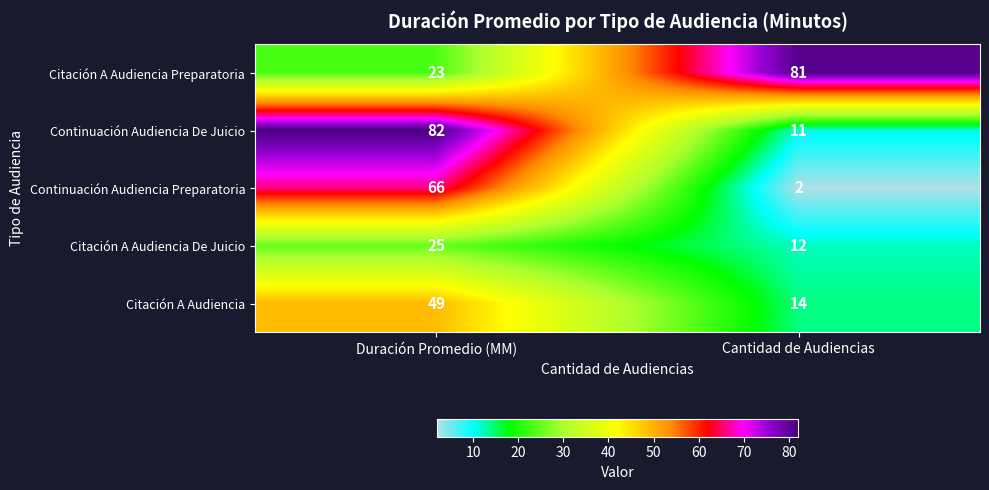

Which series has the largest range (max minus min)?

Continuación Audiencia De Juicio